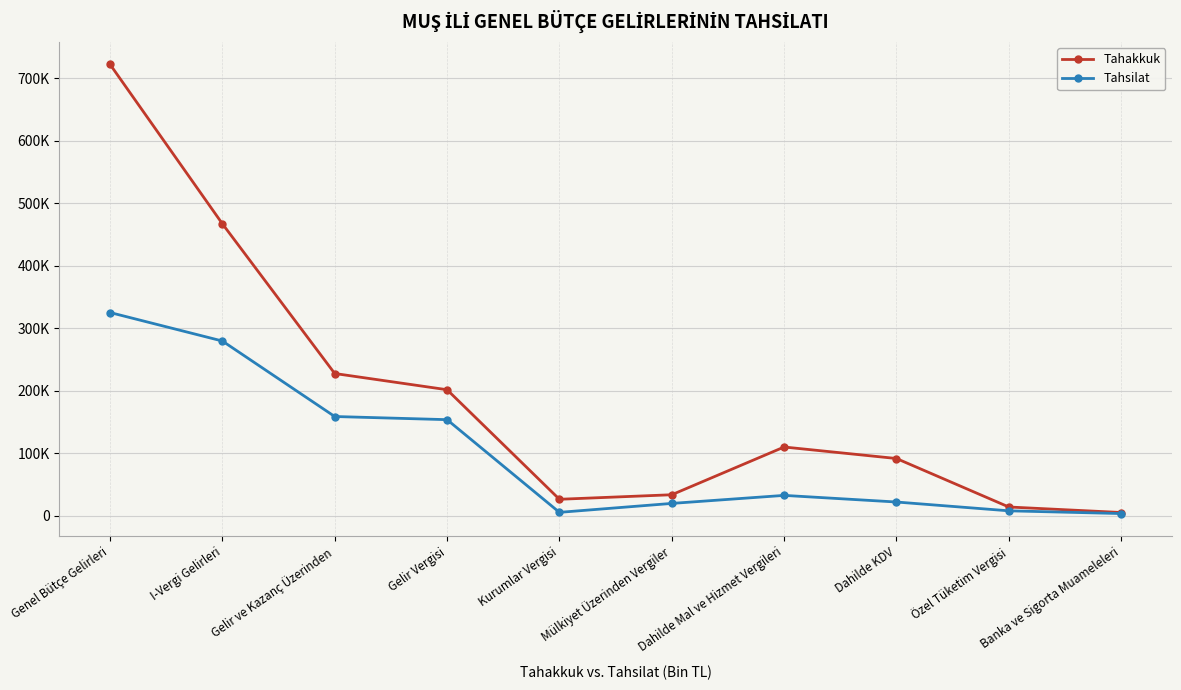

What value does the Tahakkuk series have at Özel Tüketim Vergisi?

13620